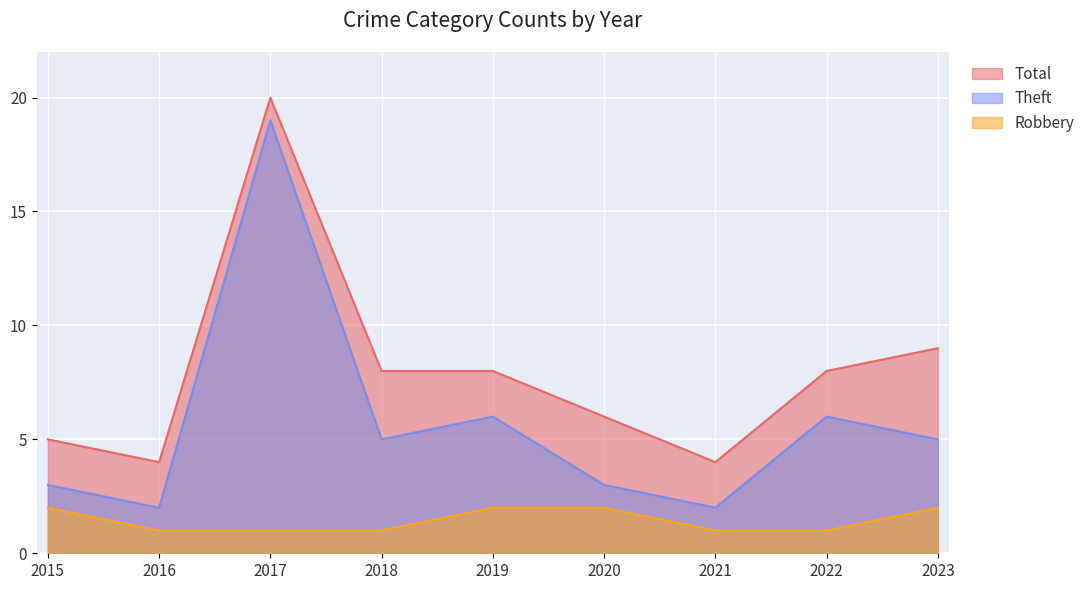

Between 2016 and 2019, which series saw the biggest shift?

Theft